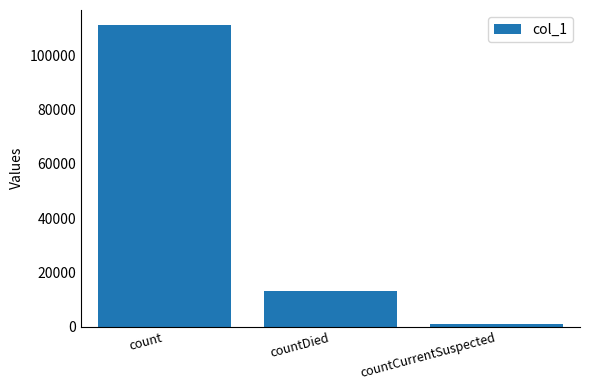

Approximately how many times larger is the value at count compared to countCurrentSuspected?

112.9